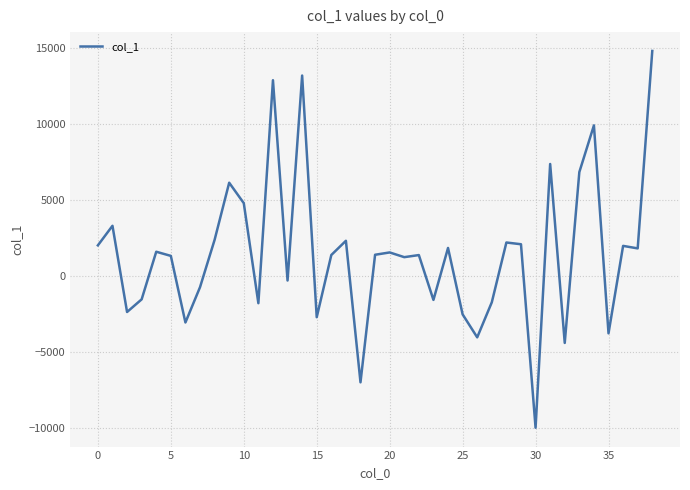

What is the difference between the maximum and minimum values?

24790.9